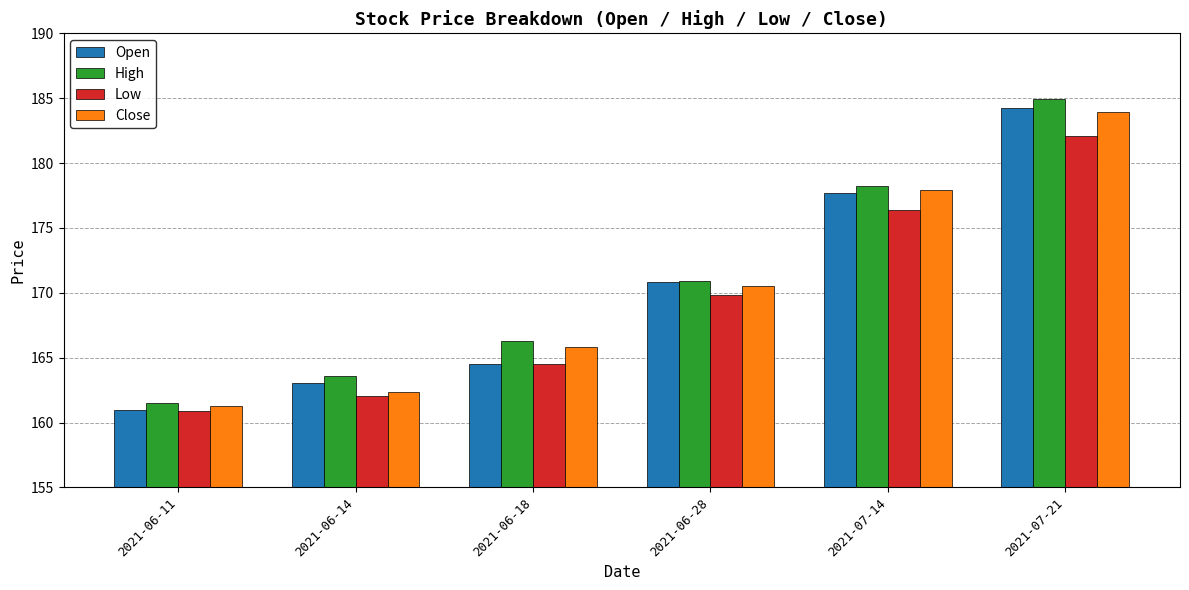

How many groups of bars are there?

6